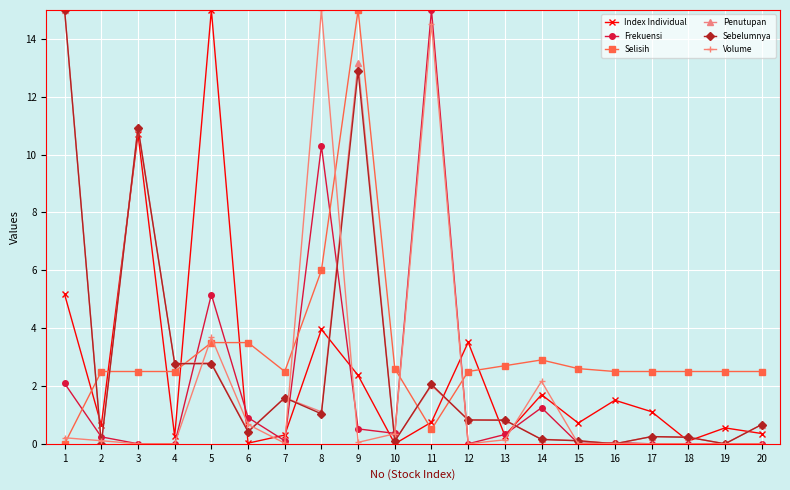

The value of Frekuensi at 1 is 2.1. True or false?

True